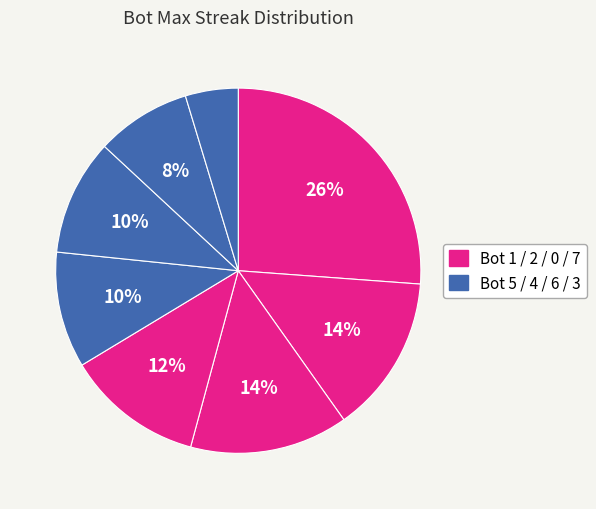

How many segments does this pie chart have?

8